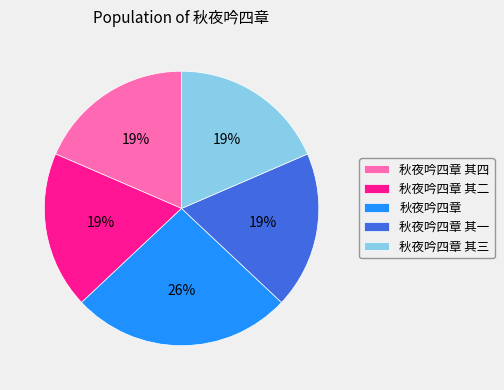

To the nearest percent, what is the difference between the largest and smallest slice percentages?

7%